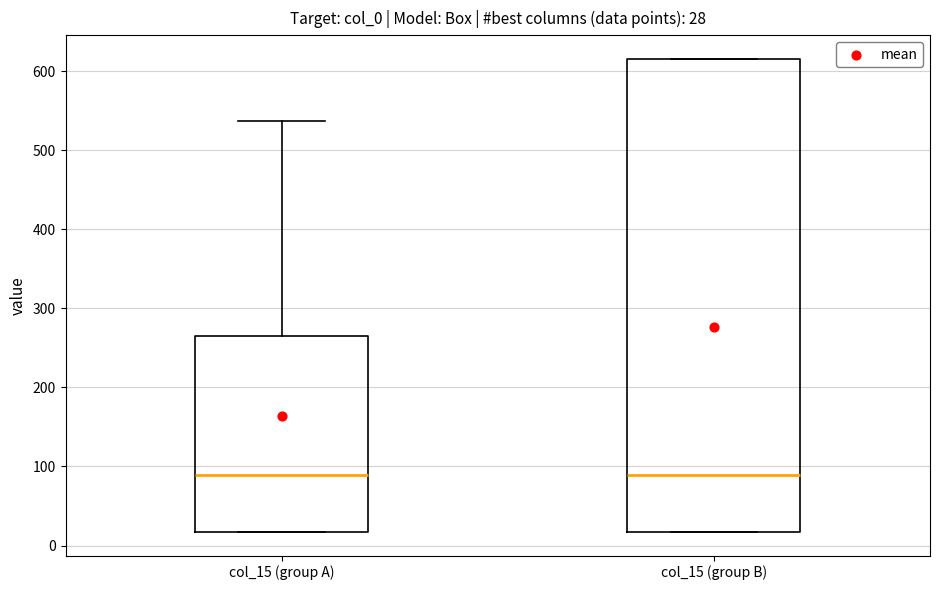

Which box is the tallest, from its lower edge to its upper edge?

col_15 (group B)